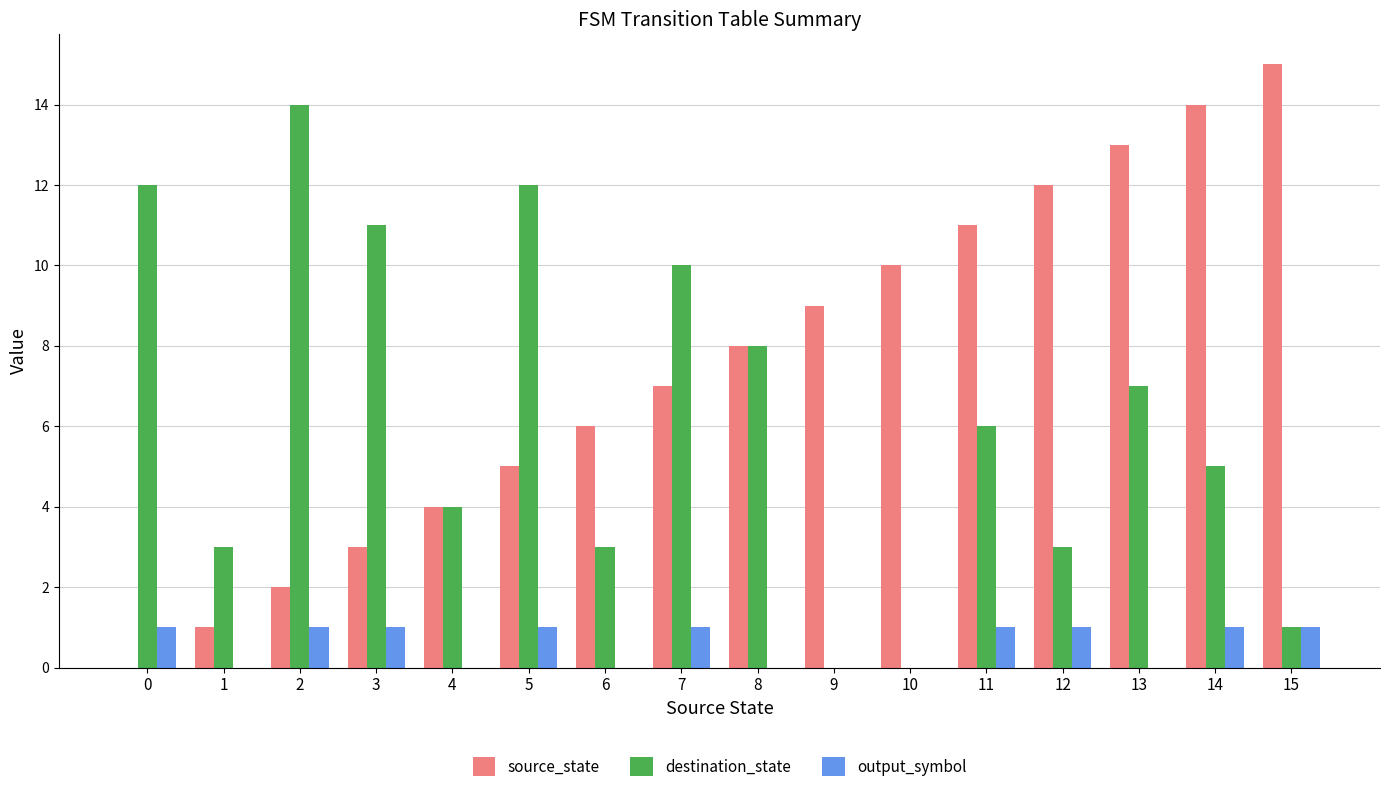

Which series changed the most between 3 and 9?

destination_state